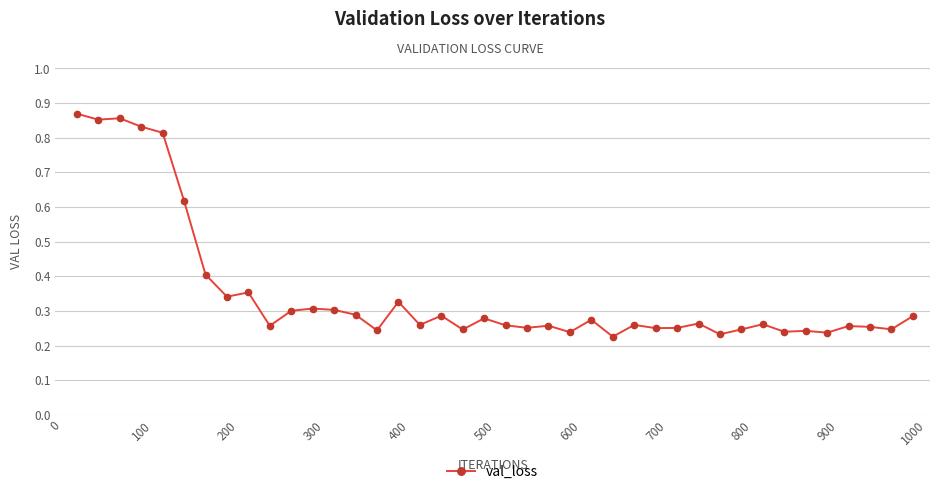

True or false: there are more than 0 points higher than both neighbors.

True